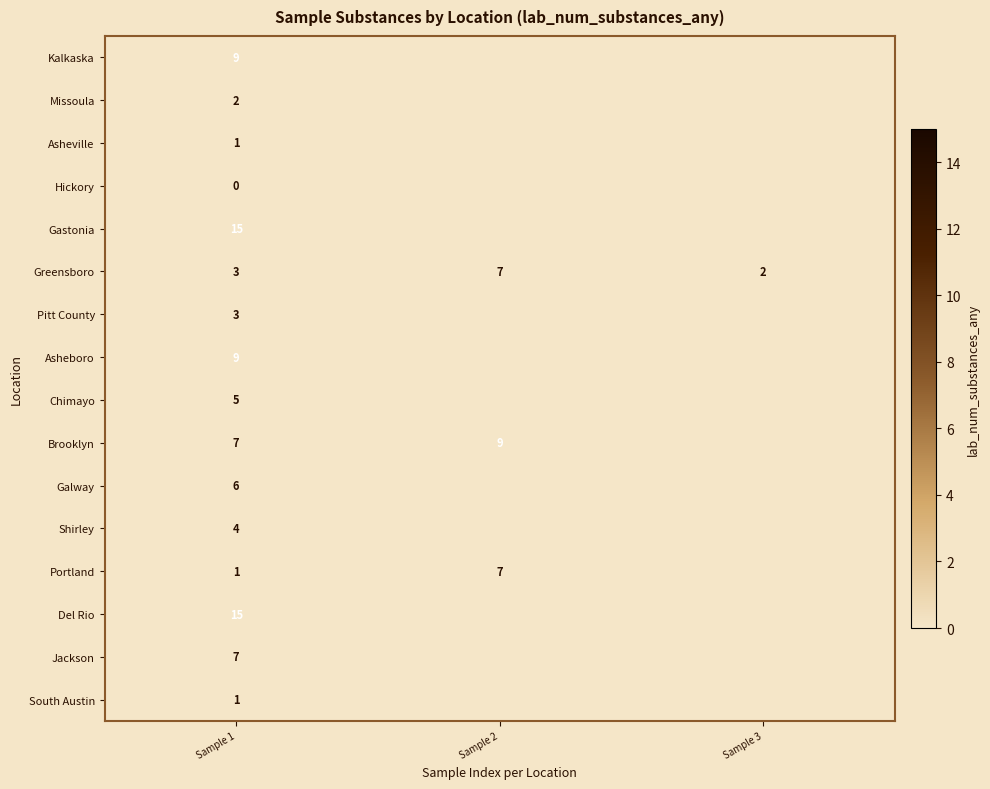

Which category has the lowest value across all series?

Sample 1